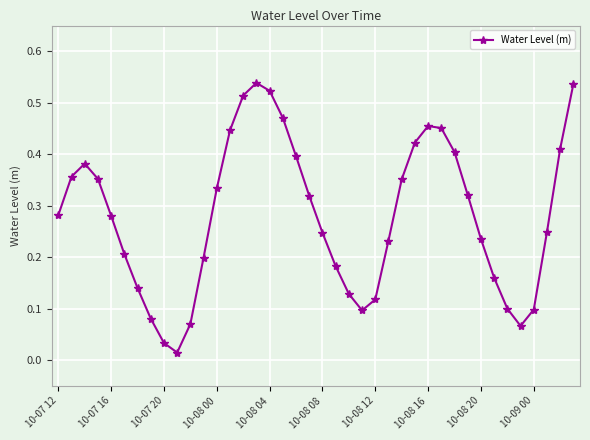

True or false: there are more than 0 points higher than both neighbors.

True